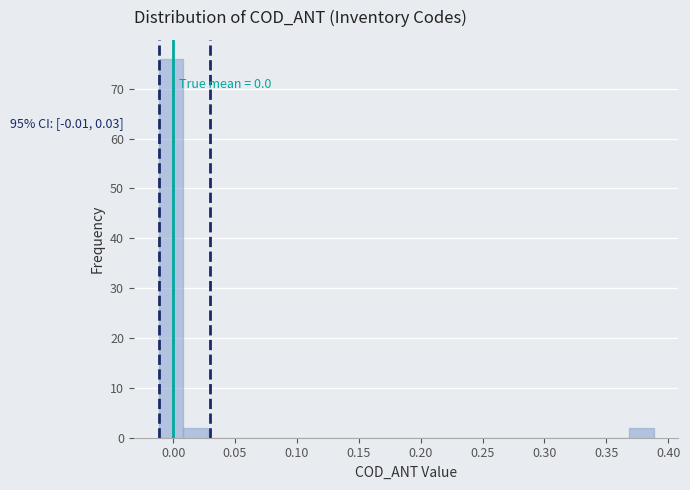

Which range on the x-axis has the tallest bar?

-0.01 to 0.01